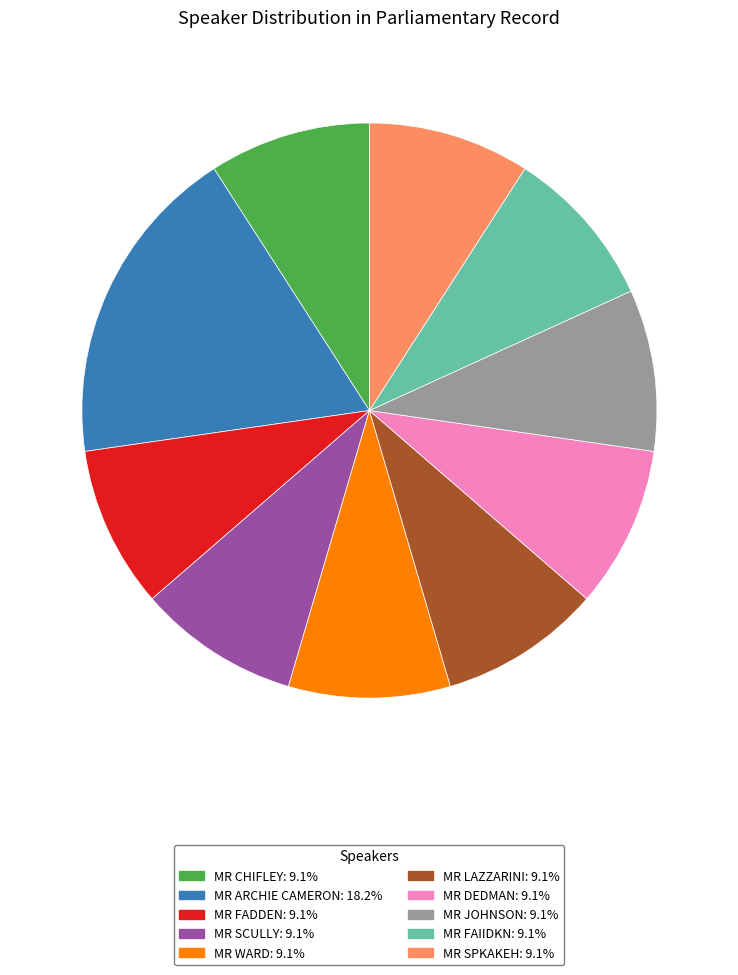

Does any single category account for the majority?

No